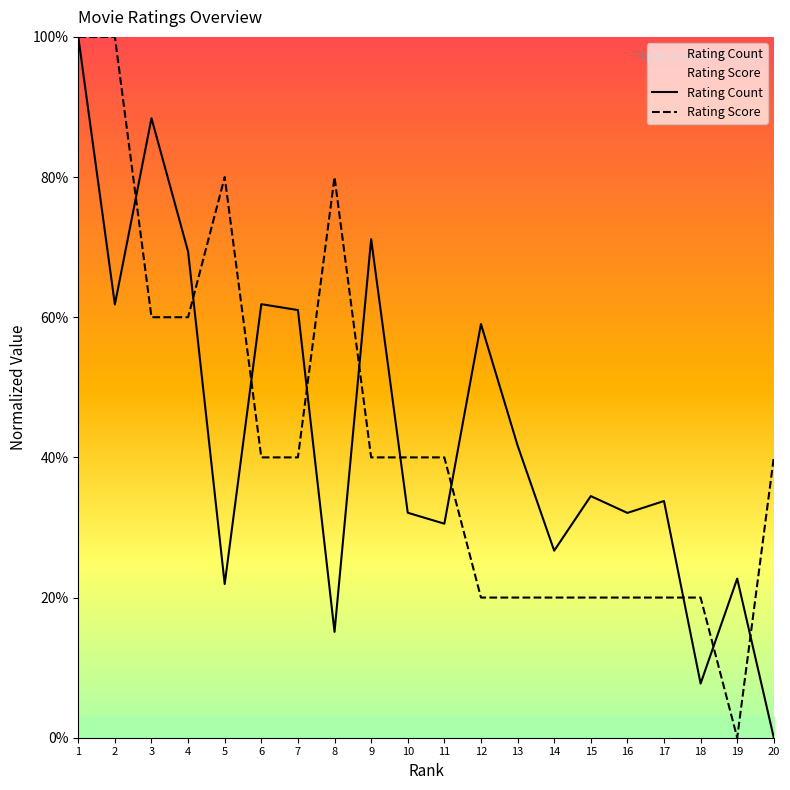

What is the difference between the maximum and minimum values in the Rating Count series?

100.0